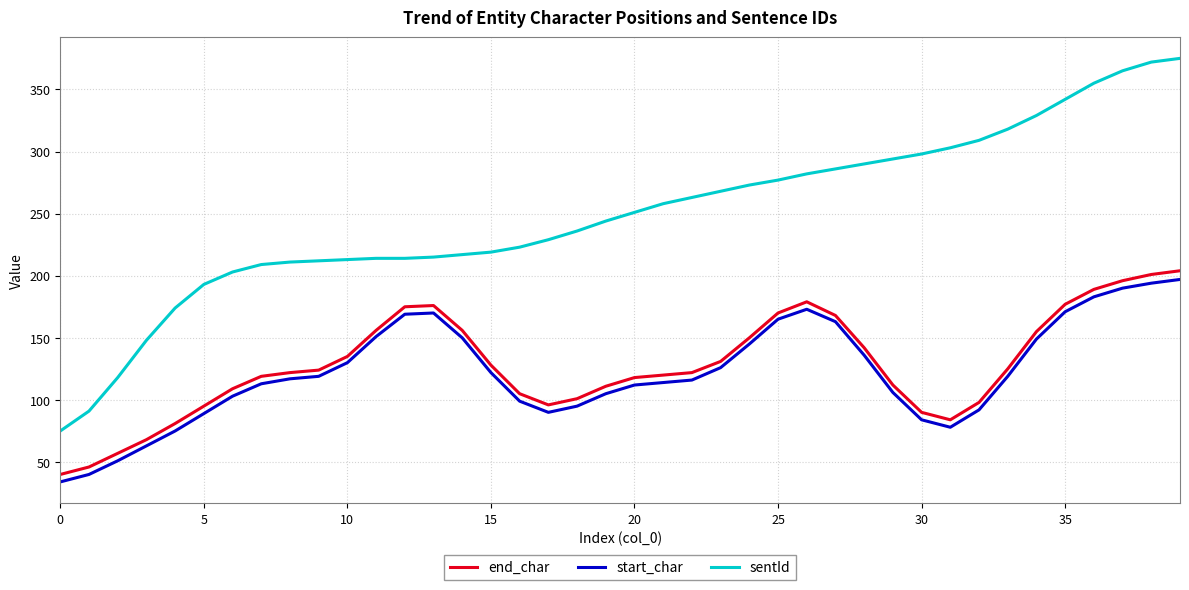

Which series has the widest spread of values?

sentId